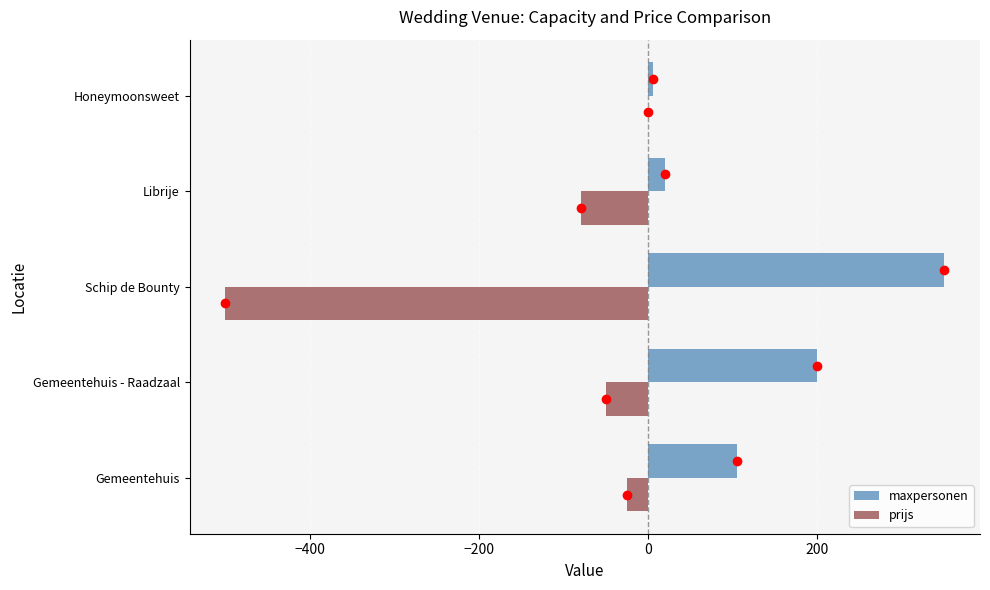

At which label is maxpersonen closest to 178?

Gemeentehuis - Raadzaal